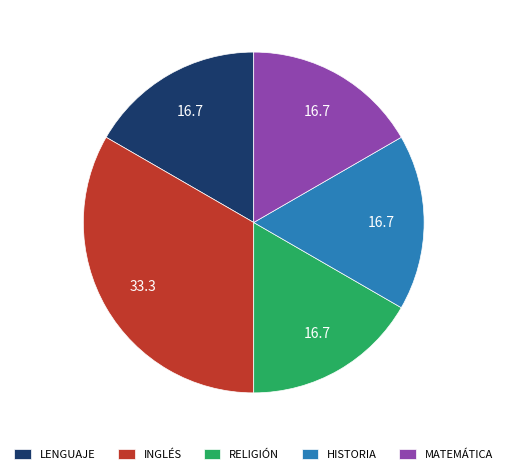

The HISTORIA slice represents 17% of the pie. True or false?

True